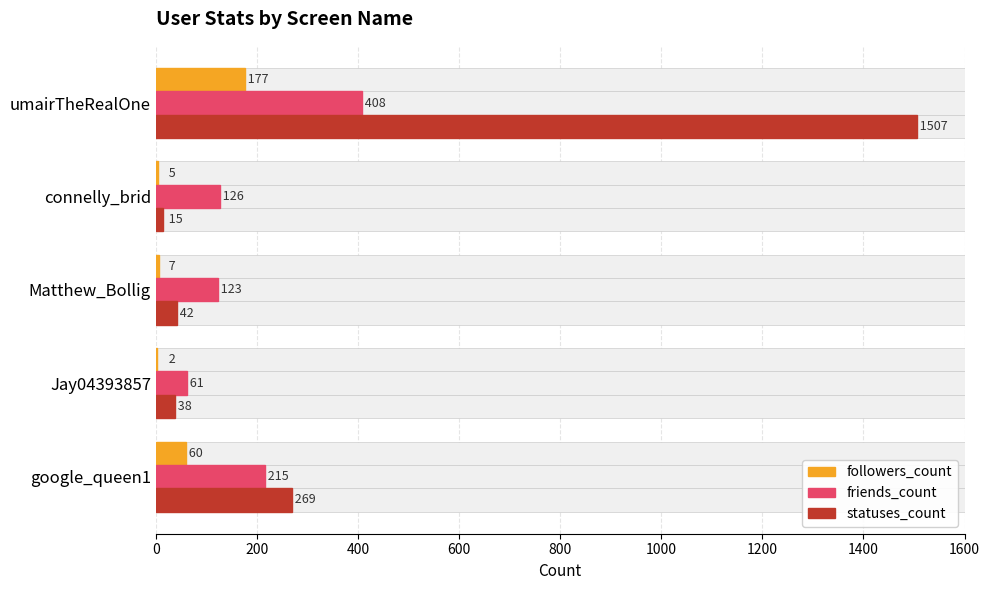

What is the value of the friends_count bar at the 3rd from the left?

123